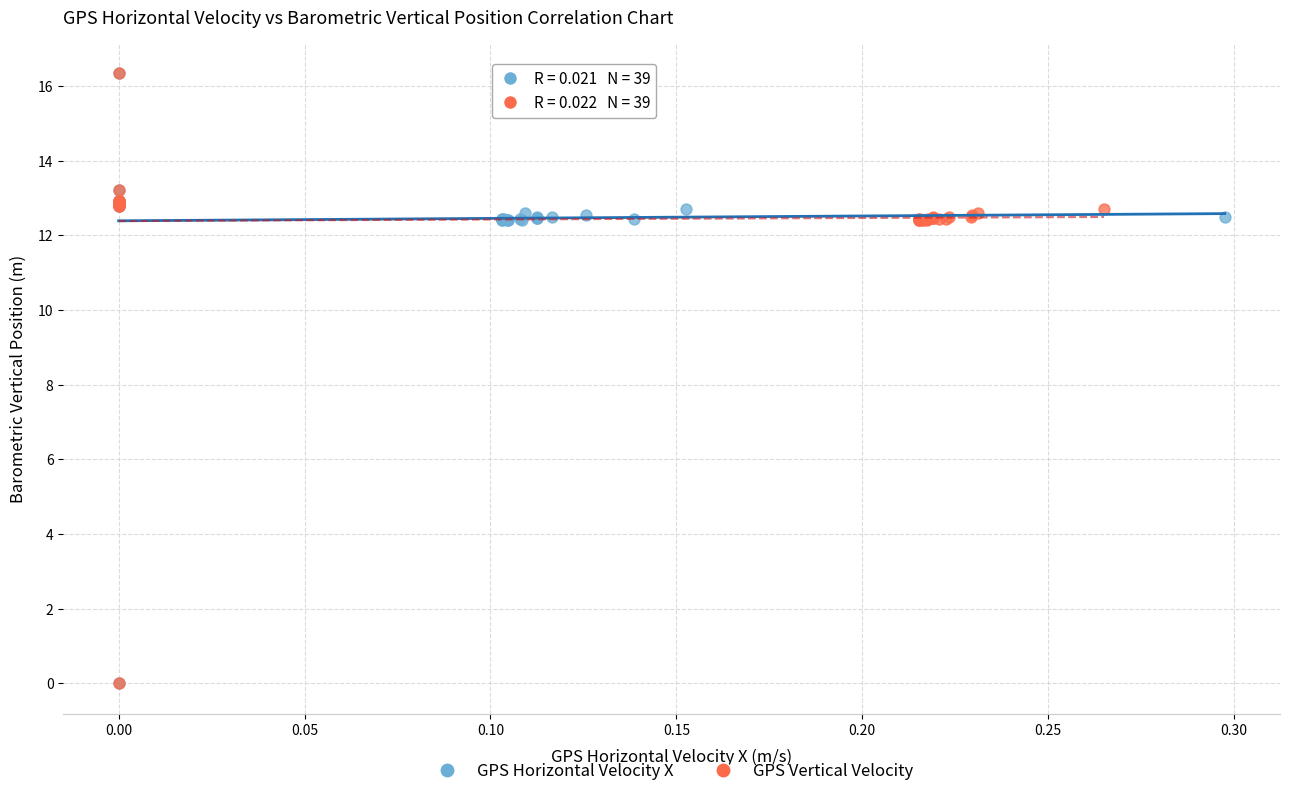

What are all the series names shown in the legend?

GPS Horizontal Velocity X, GPS Vertical Velocity